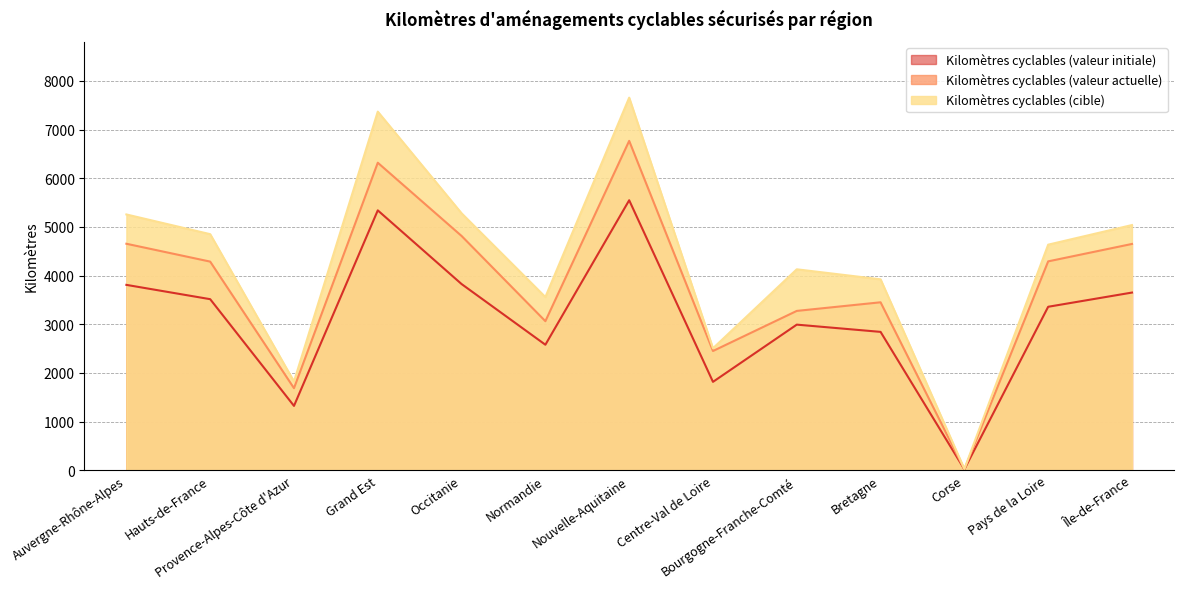

Rank the series by their maximum value, from highest to lowest.

Kilomètres cyclables (cible), Kilomètres cyclables (valeur actuelle), Kilomètres cyclables (valeur initiale)